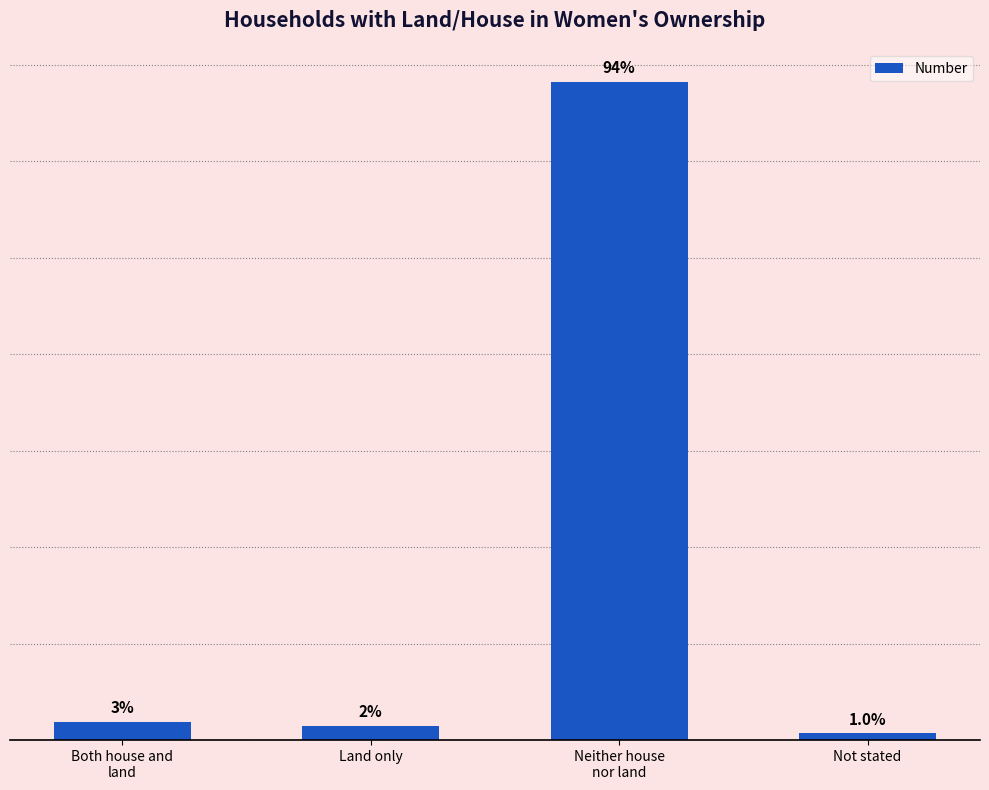

What is the change in value from Land only to Not stated?

-39